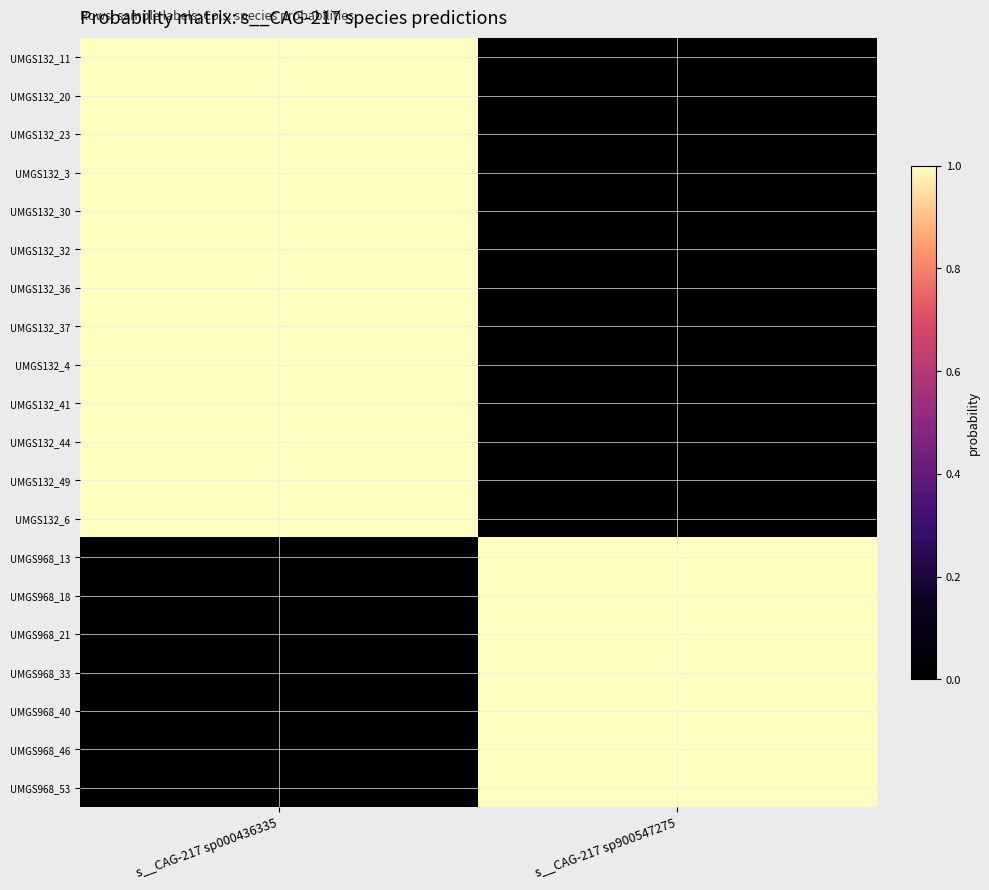

Reading left to right, what are all the values shown in this chart?

UMGS132_11: s__CAG-217 sp000436335=1.0	s__CAG-217 sp900547275=0.0
UMGS132_20: s__CAG-217 sp000436335=1.0	s__CAG-217 sp900547275=0.0
UMGS132_23: s__CAG-217 sp000436335=1.0	s__CAG-217 sp900547275=0.0
UMGS132_3: s__CAG-217 sp000436335=1.0	s__CAG-217 sp900547275=0.0
UMGS132_30: s__CAG-217 sp000436335=1.0	s__CAG-217 sp900547275=0.0
UMGS132_32: s__CAG-217 sp000436335=1.0	s__CAG-217 sp900547275=0.0
UMGS132_36: s__CAG-217 sp000436335=1.0	s__CAG-217 sp900547275=0.0
UMGS132_37: s__CAG-217 sp000436335=1.0	s__CAG-217 sp900547275=0.0
UMGS132_4: s__CAG-217 sp000436335=1.0	s__CAG-217 sp900547275=0.0
UMGS132_41: s__CAG-217 sp000436335=1.0	s__CAG-217 sp900547275=0.0
UMGS132_44: s__CAG-217 sp000436335=1.0	s__CAG-217 sp900547275=0.0
UMGS132_49: s__CAG-217 sp000436335=1.0	s__CAG-217 sp900547275=0.0
UMGS132_6: s__CAG-217 sp000436335=1.0	s__CAG-217 sp900547275=0.0
UMGS968_13: s__CAG-217 sp000436335=0.0	s__CAG-217 sp900547275=1.0
UMGS968_18: s__CAG-217 sp000436335=0.0	s__CAG-217 sp900547275=1.0
UMGS968_21: s__CAG-217 sp000436335=0.0	s__CAG-217 sp900547275=1.0
UMGS968_33: s__CAG-217 sp000436335=0.0	s__CAG-217 sp900547275=1.0
UMGS968_40: s__CAG-217 sp000436335=0.0	s__CAG-217 sp900547275=1.0
UMGS968_46: s__CAG-217 sp000436335=0.0	s__CAG-217 sp900547275=1.0
UMGS968_53: s__CAG-217 sp000436335=0.0	s__CAG-217 sp900547275=1.0